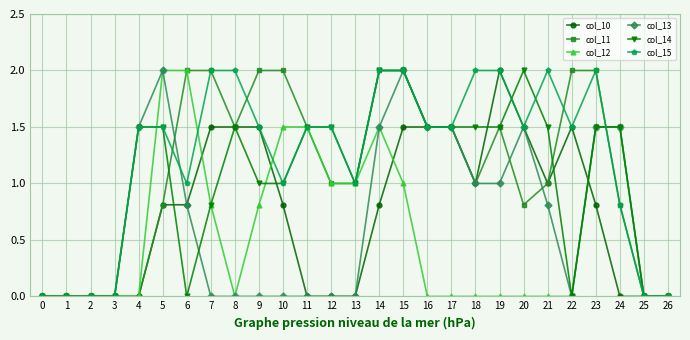

What is the total value across all series at 21?

6.3